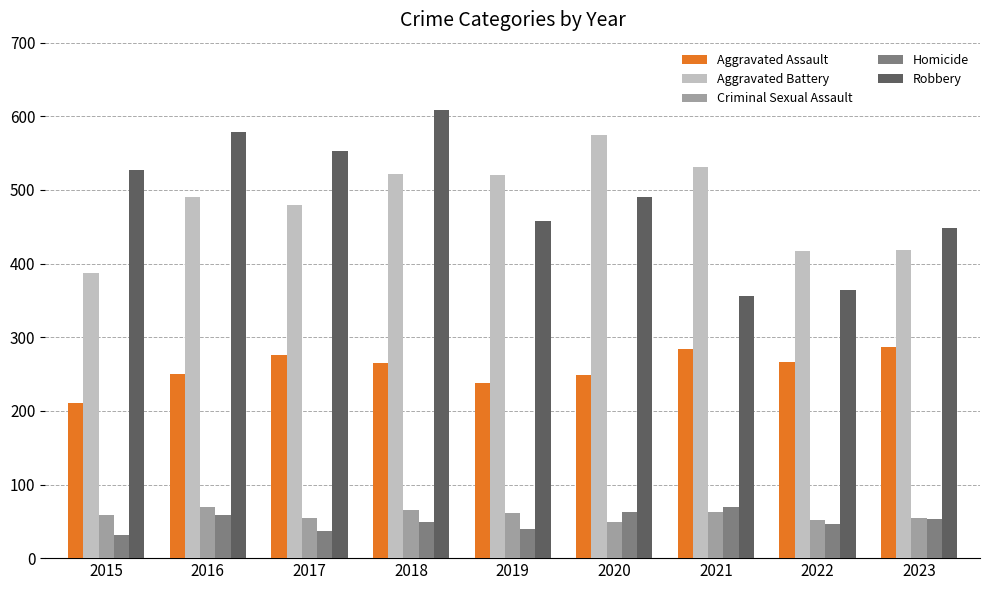

Are the bars grouped side by side (vs. stacked)?

Yes